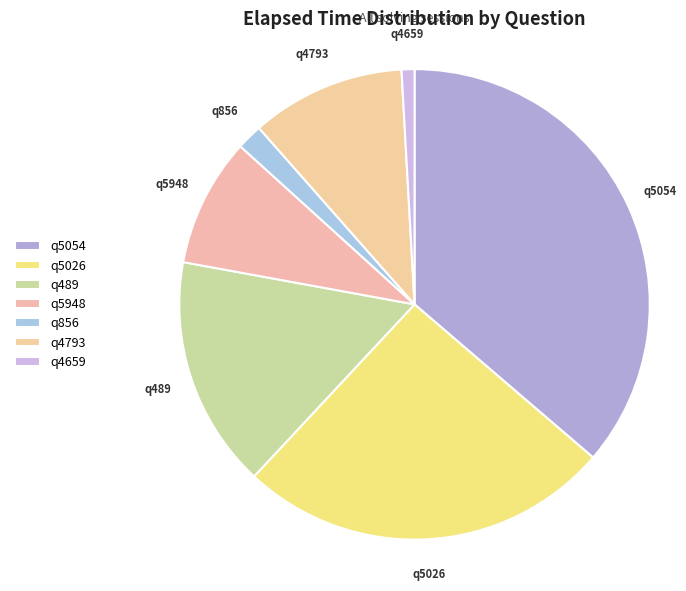

How many segments does this pie chart have?

7